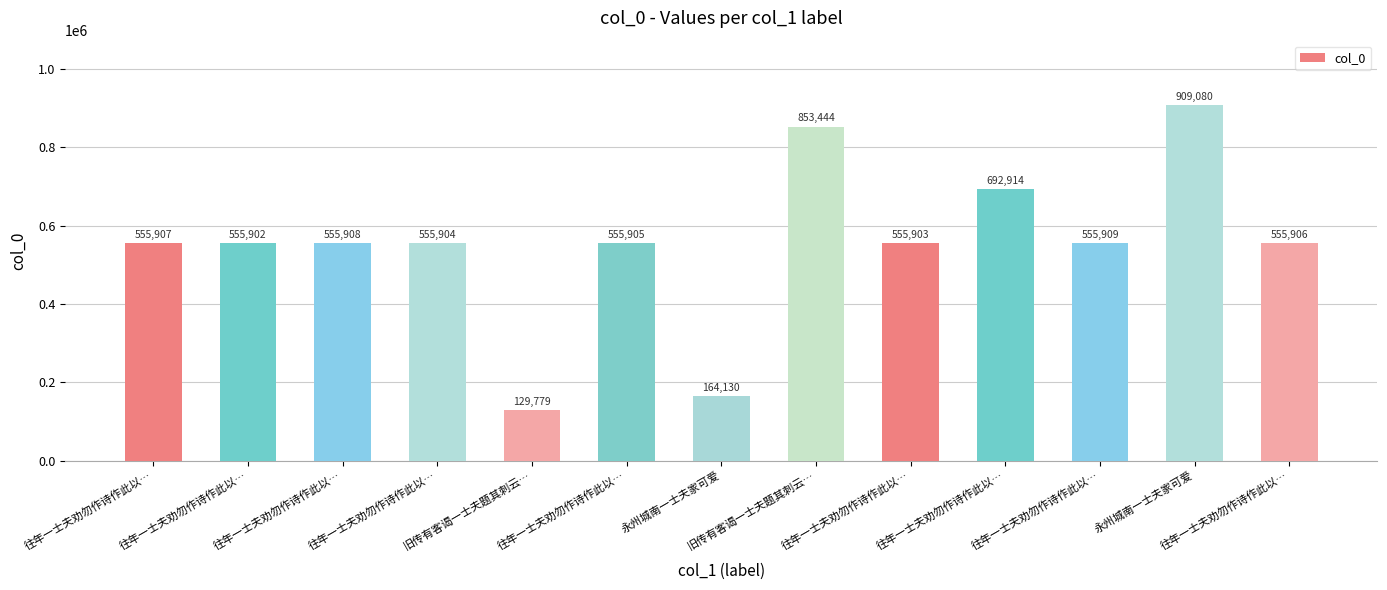

Does the chart contain any negative values?

No